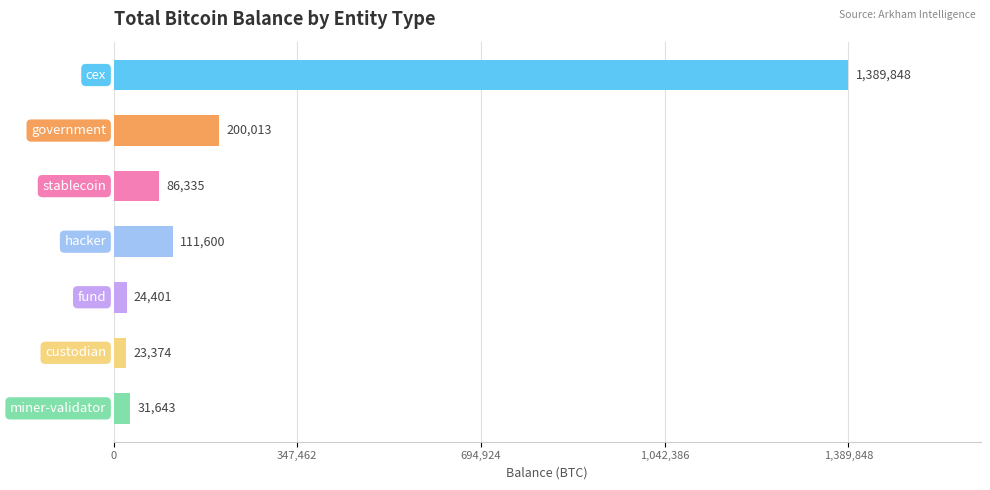

What is the value of the 2nd bar from the top?

200013.5